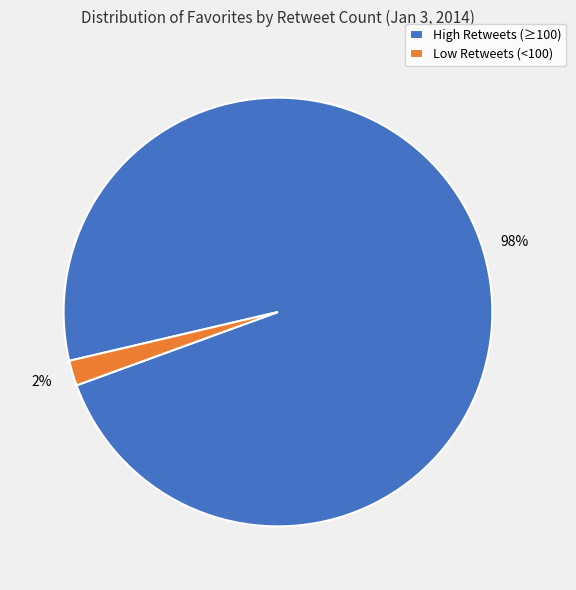

To the nearest percent, what is the combined percentage of Low Retweets (<100) and High Retweets (≥100)?

100%